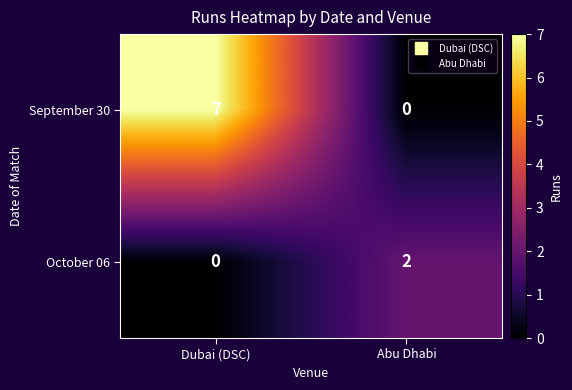

Rank the series by their maximum value, from lowest to highest.

October 06, September 30